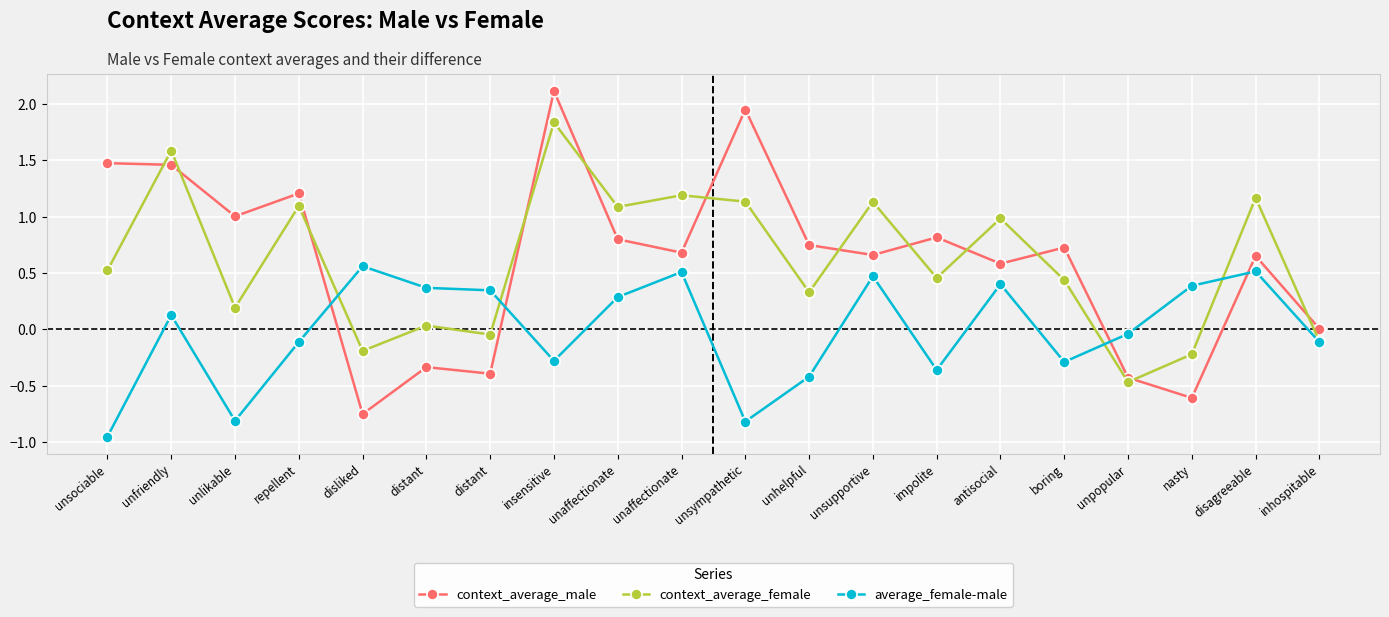

What is the lowest value of the context_average_male series?

-0.8